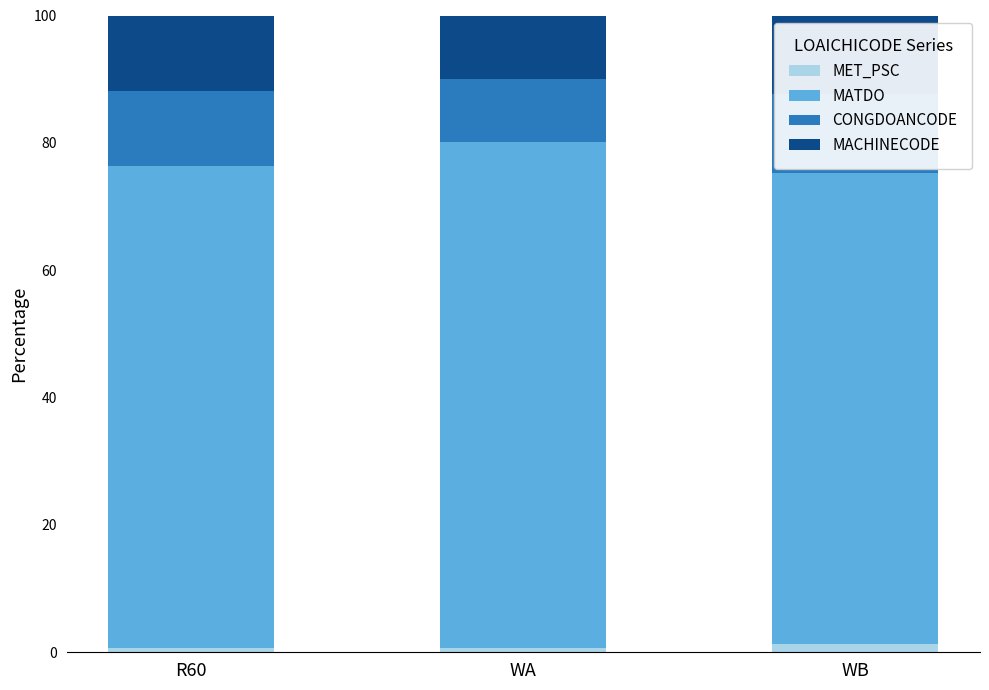

Reading left to right, what are all the values shown in this chart?

MET_PSC: R60=0.6	WA=0.6	WB=1.3
MATDO: R60=75.7	WA=79.5	WB=74.0
CONGDOANCODE: R60=11.8	WA=9.9	WB=12.3
MACHINECODE: R60=11.8	WA=9.9	WB=12.3